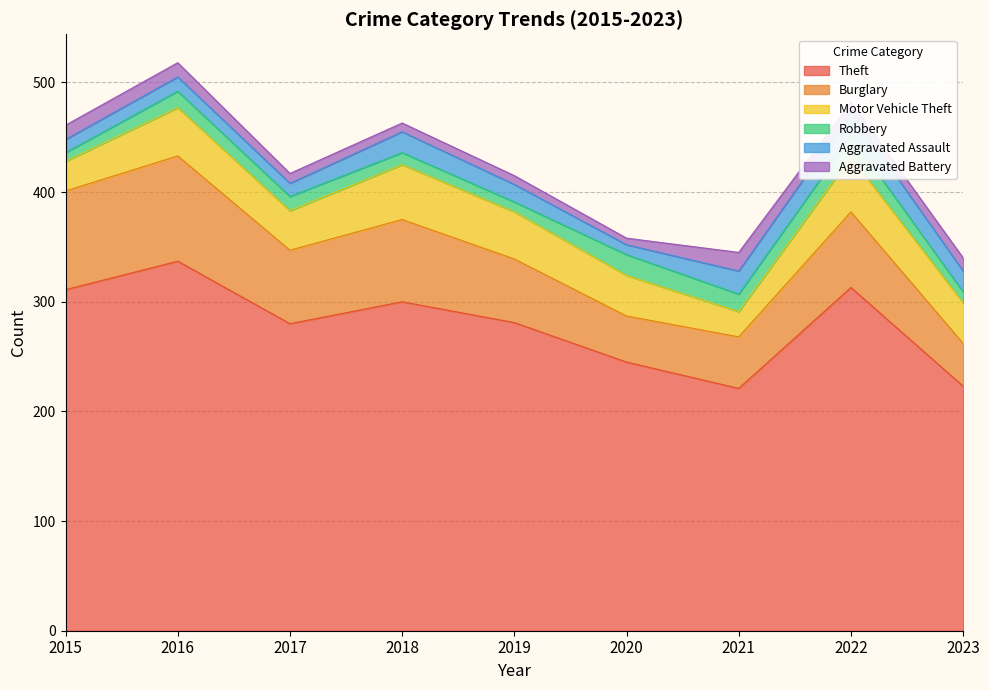

What is the average value of the Theft series?

279